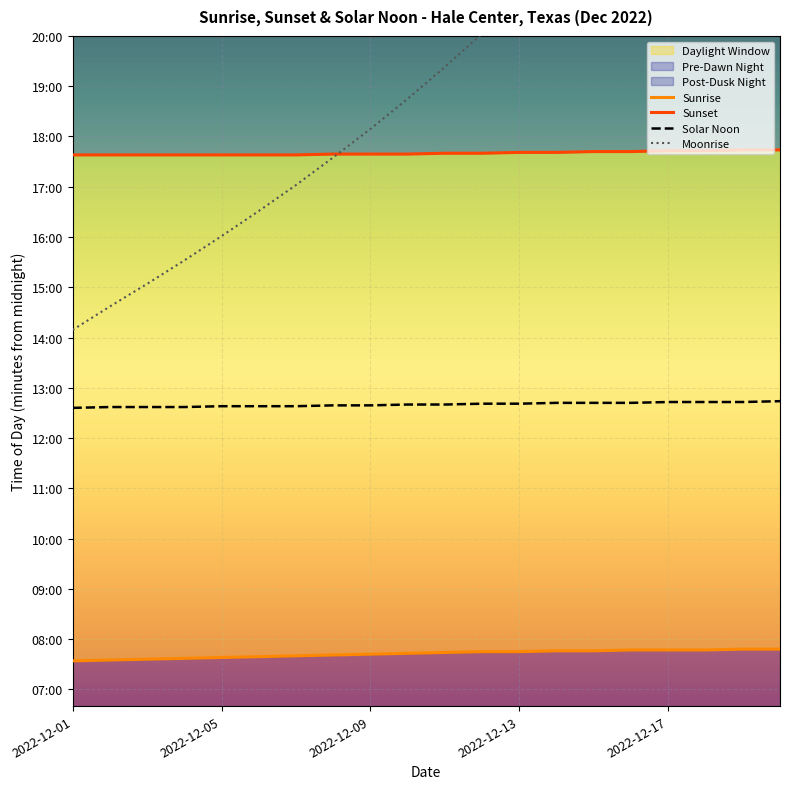

Reading left to right, extract all data points from this chart.

Sunrise: 454	455	456	457	458	459	460	461	462	463	464	465	465	466	466	467	467	467	468	468
Sunset: 1058	1058	1058	1058	1058	1058	1058	1059	1059	1059	1060	1060	1061	1061	1062	1062	1063	1063	1064	1064
Solar Noon: 756	757	757	757	758	758	758	759	759	760	760	761	761	762	762	762	763	763	763	764
Moonrise: 849	877	904	932	961	991	1022	1055	1089	1125	1163	1203	1245	1289	1335	1383	1433	1485	1539	1595